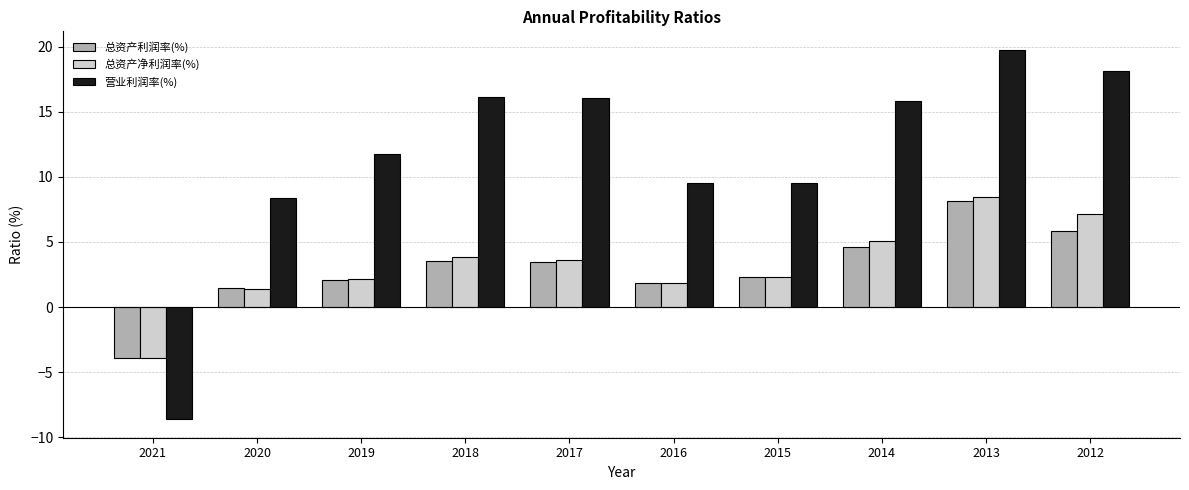

What is the total value across all series at 2016?

13.2